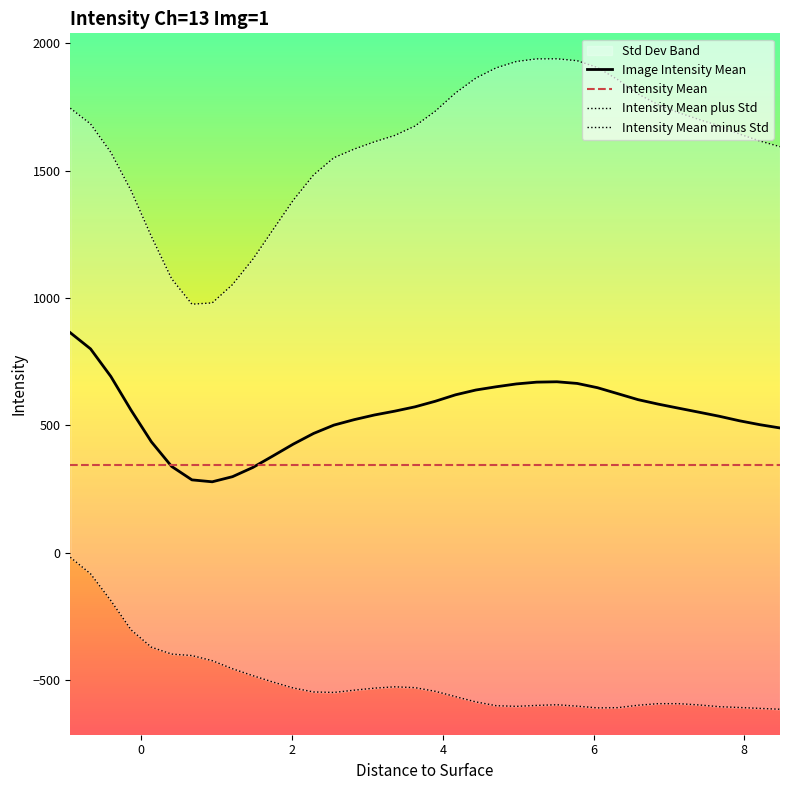

What is the lowest value of the Image Intensity Mean series?

278.8